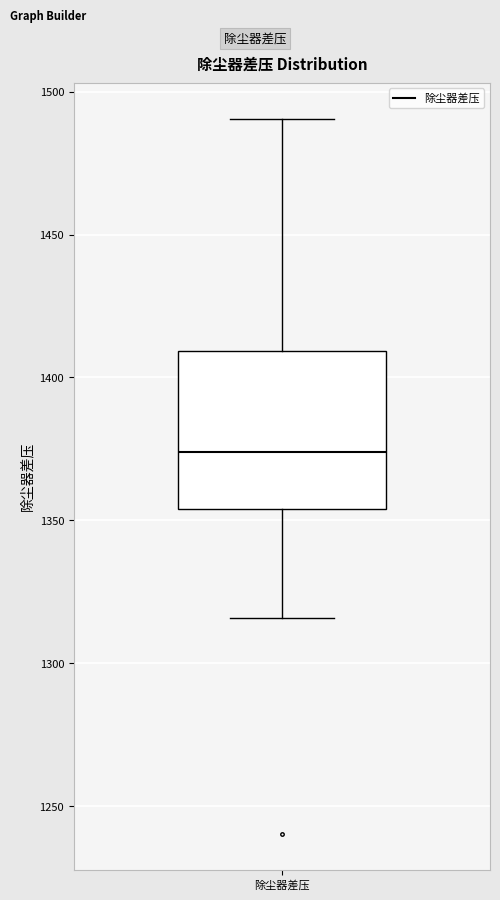

Read this box plot against the y-axis: the position of the median line, the range covered by the box, and the ends of both whiskers. The values are not printed on the chart, so give them approximately, as read against the axis.

median 1375, box 1355 to 1410, whiskers 1315 to 1490